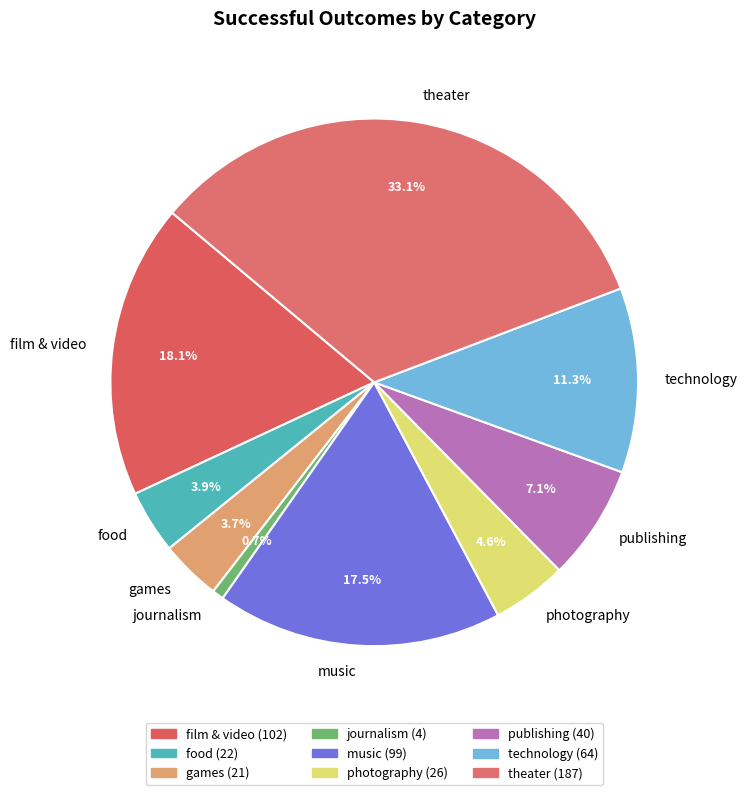

How many segments does this pie chart have?

9